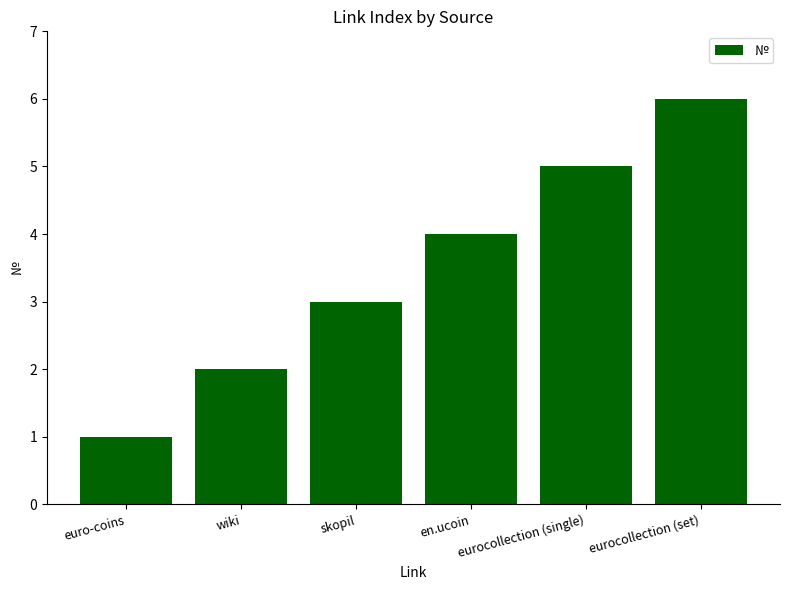

Read the value at skopil.

3